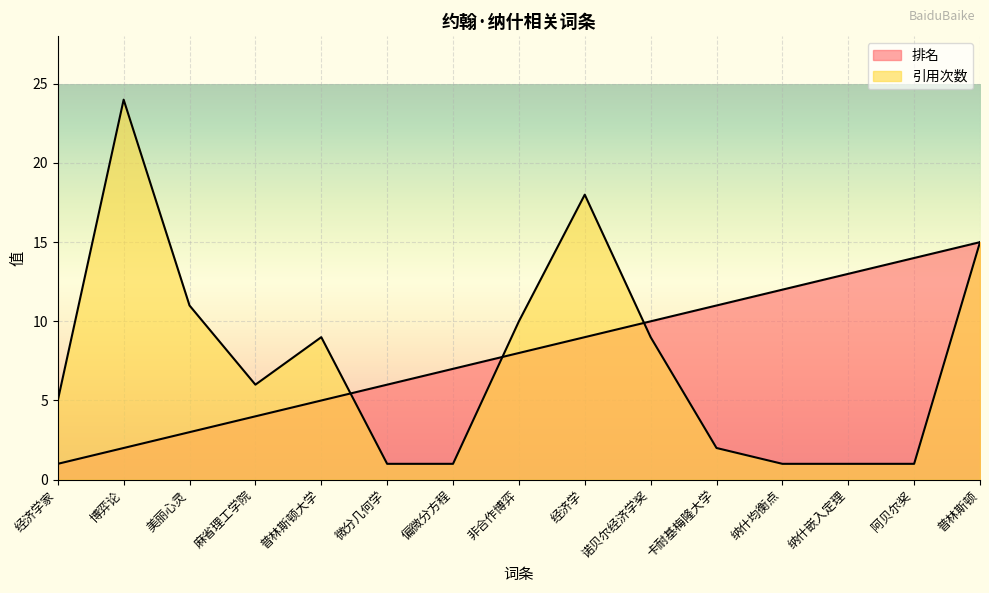

After their last crossing, which series has the higher values: 引用次数 or 排名?

排名